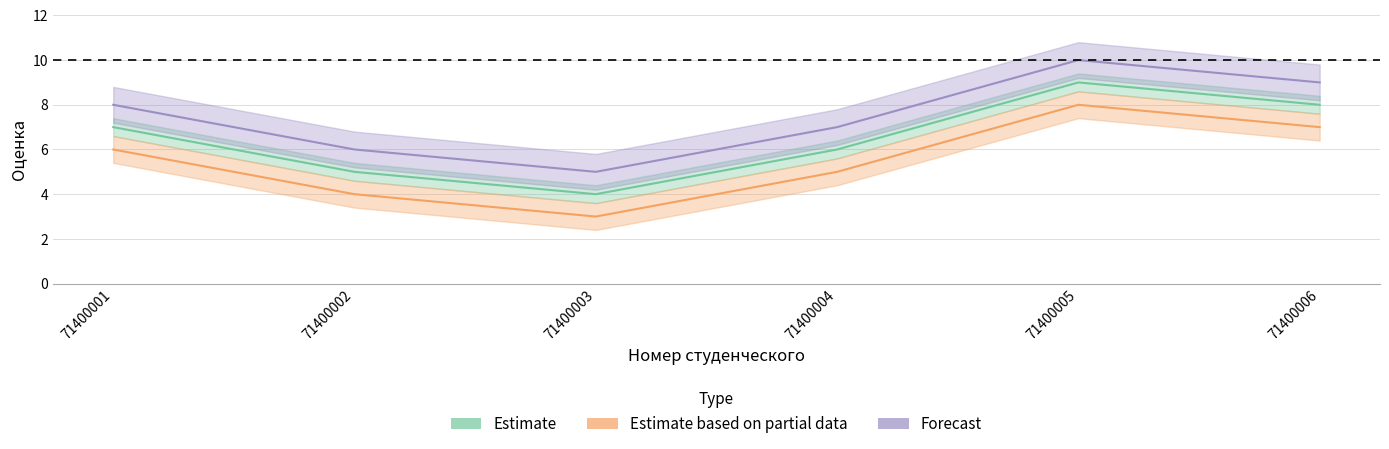

Reading left to right, extract all data points from this chart.

Estimate: 7	5	4	6	9	8
Estimate based on partial data: 6	4	3	5	8	7
Forecast: 8	6	5	7	10	9